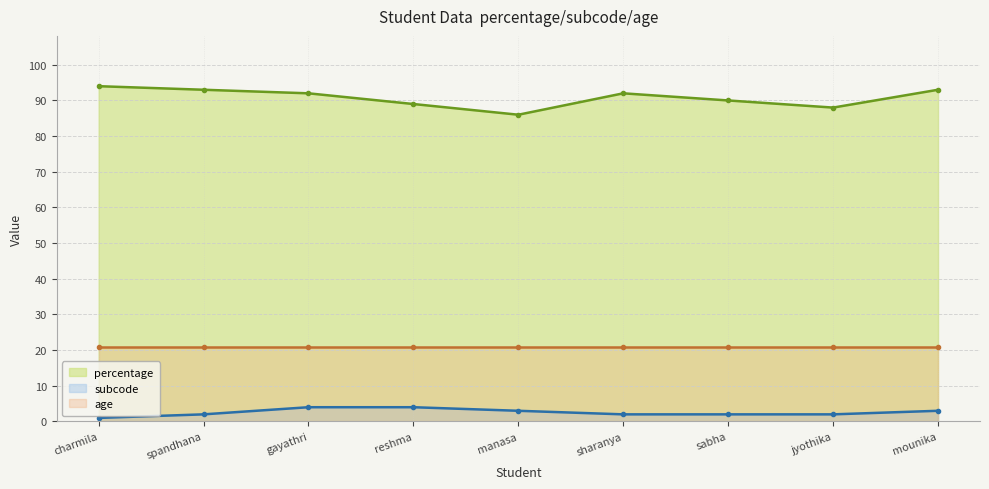

At which category does percentage reach its first local valley?

manasa